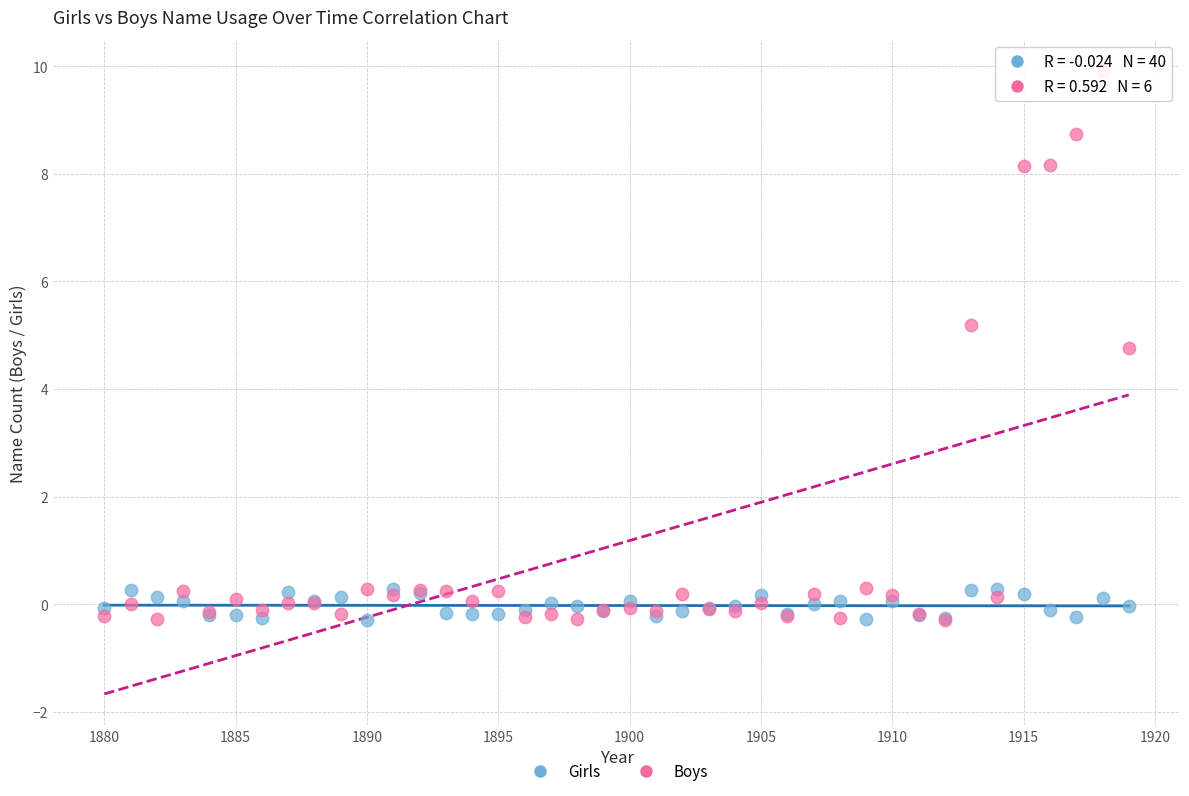

Which series reaches the maximum Y coordinate?

Boys